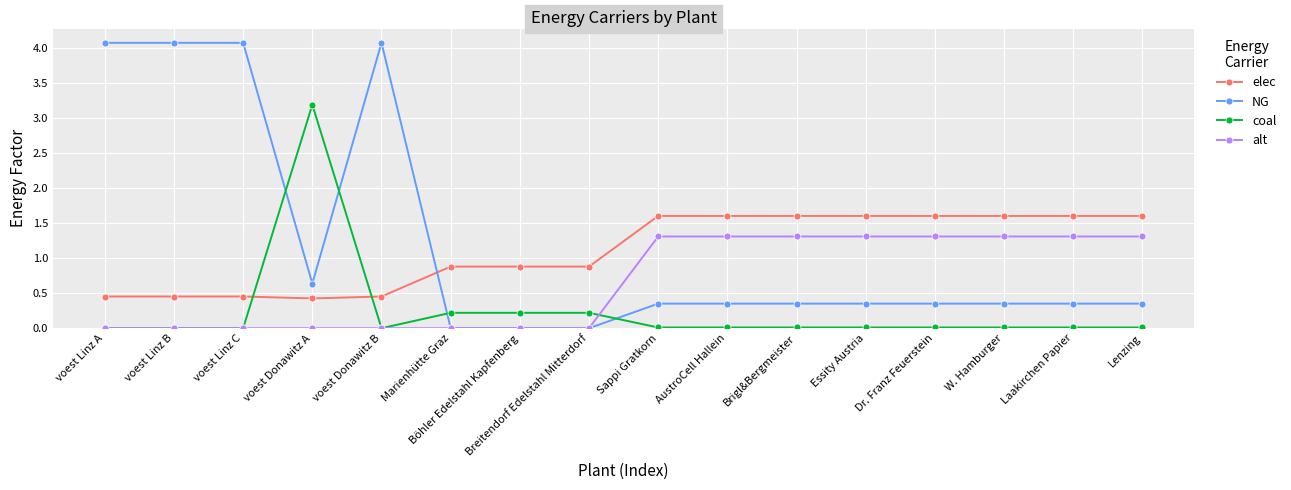

Which series has the largest total across all categories?

NG